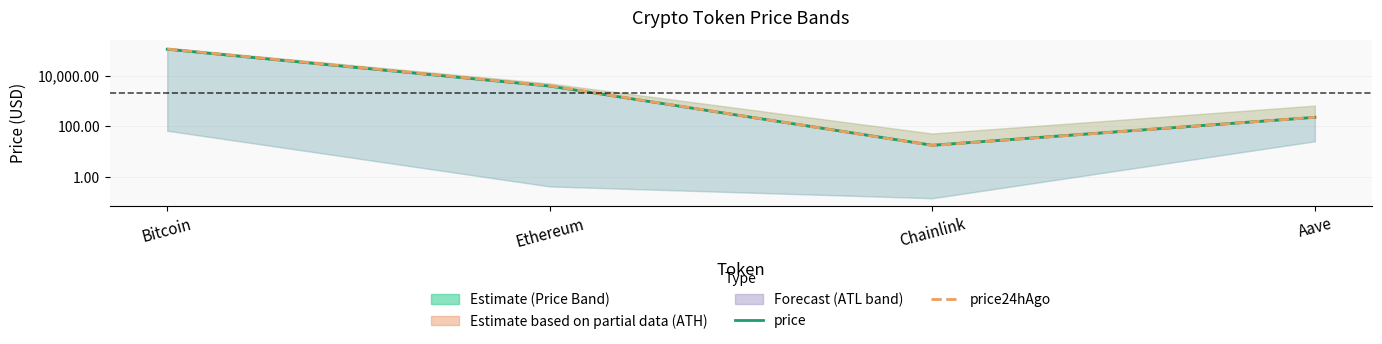

Where is the first local minimum for price?

Chainlink